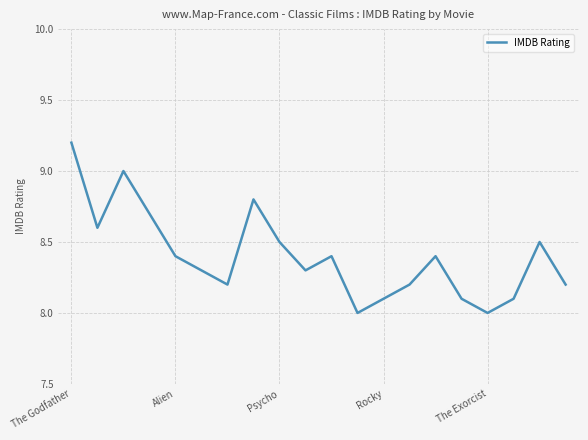

What is the difference between the maximum and minimum values?

1.2